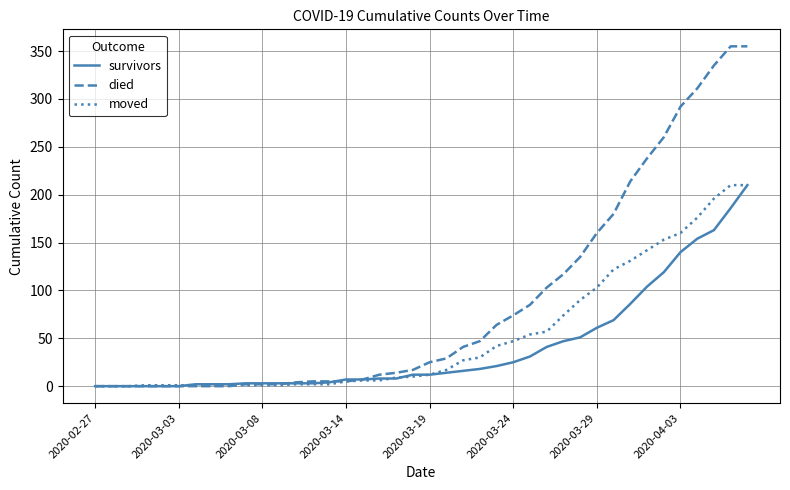

Which series has the largest range (max minus min)?

died